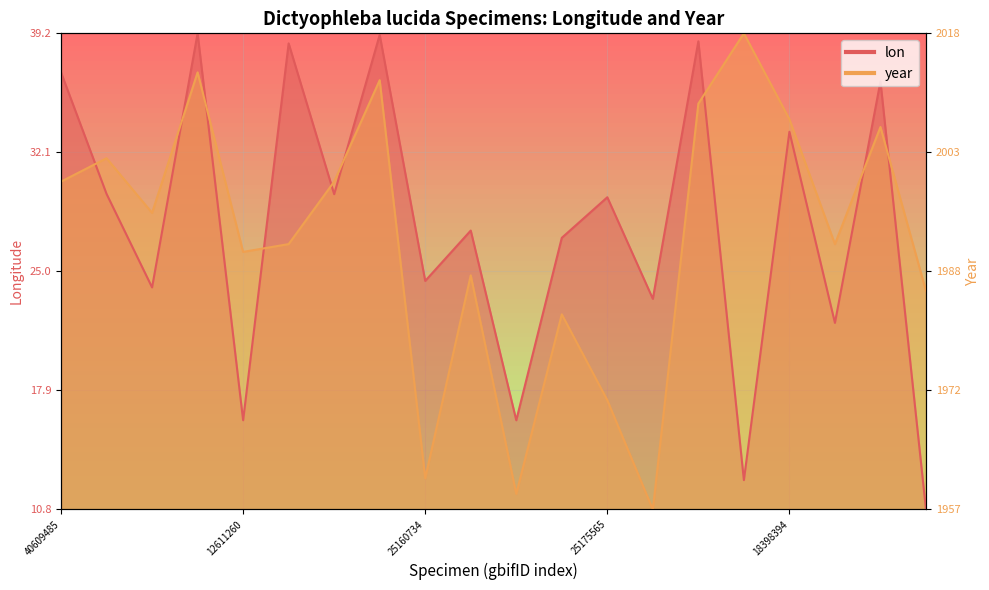

What is the total value across all series at 2268942769?

1.1